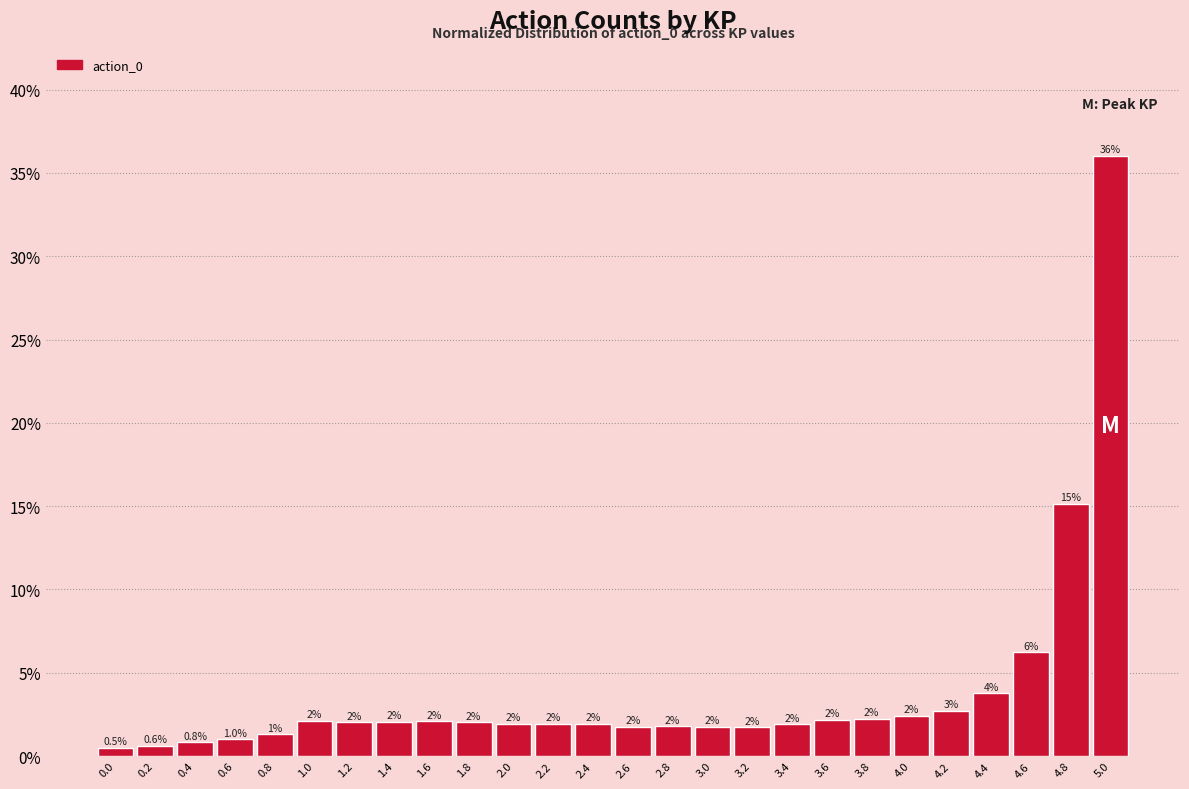

Does the chart contain any negative values?

No